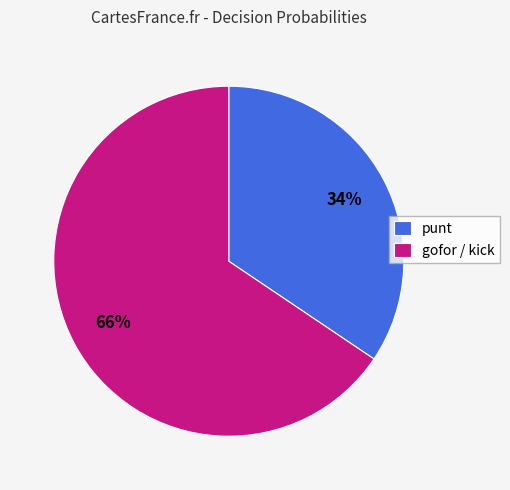

Is there any slice that represents more than half of the pie?

Yes